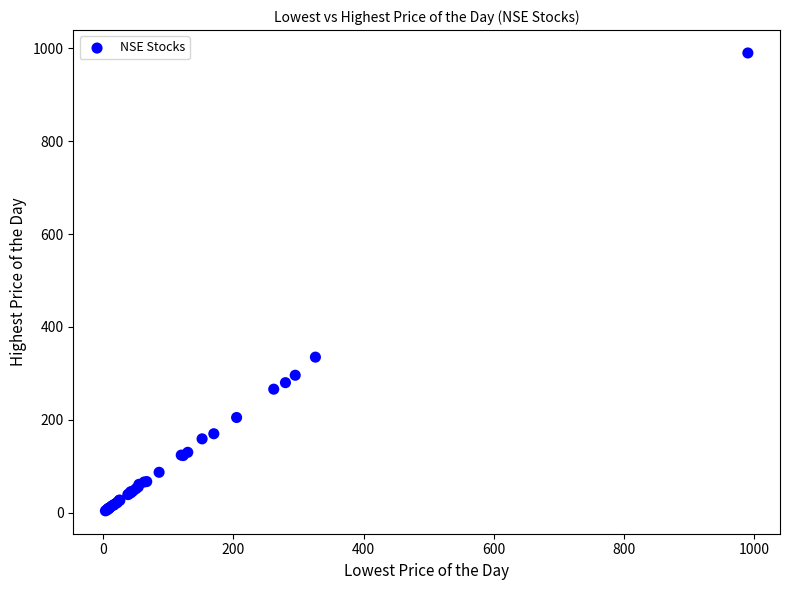

What Y value in the scatter plot is closest to 497?

335.0